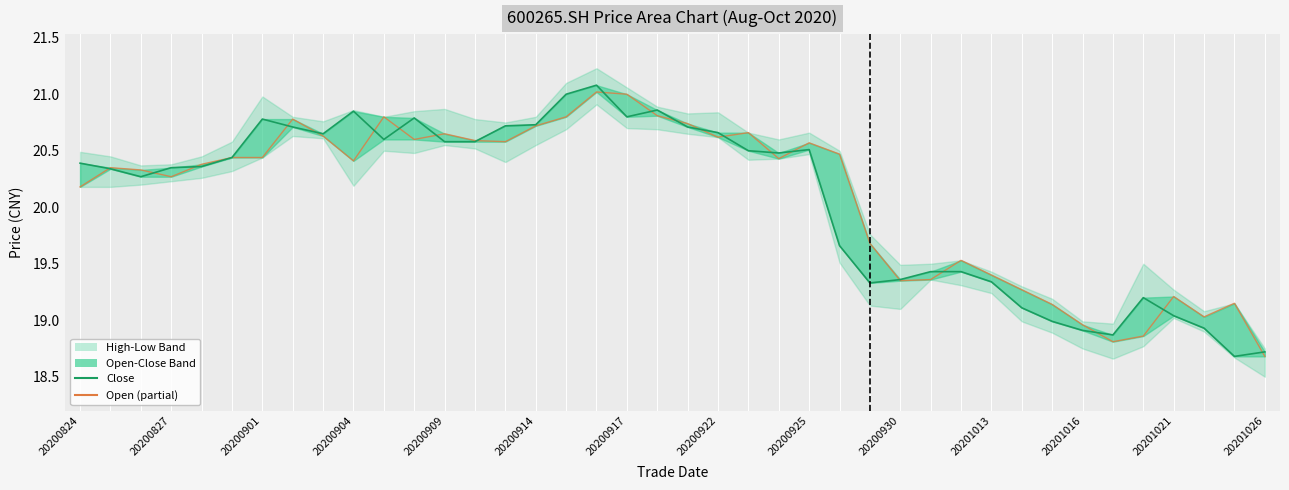

The value of close at 22 is 20.5. True or false?

True